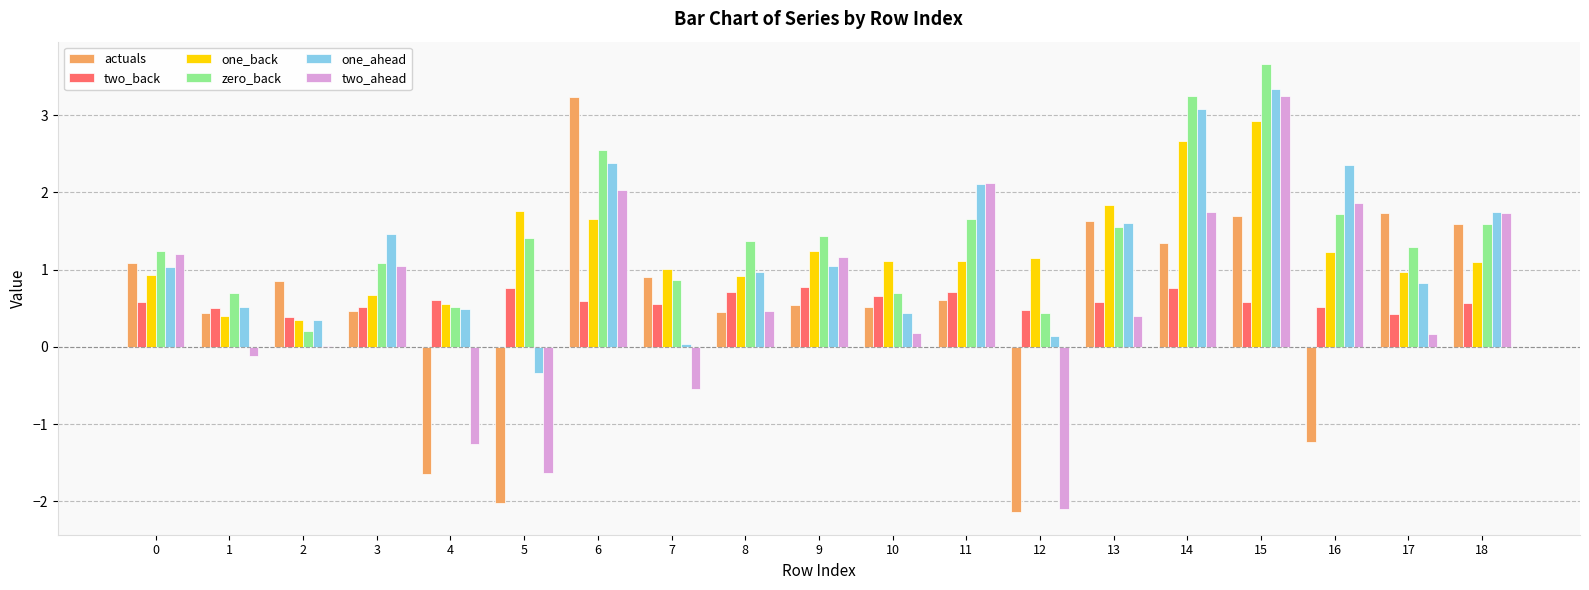

The value of two_back at 15 is 0.3. True or false?

False